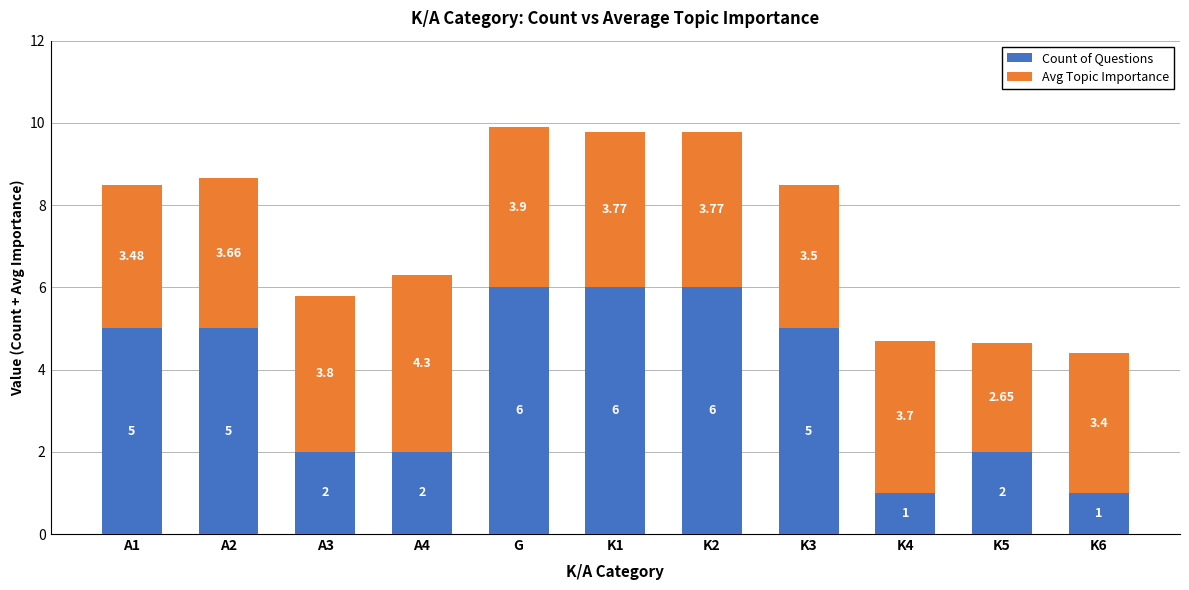

True or false: Count of Questions has a value of 6.0 at K2.

True